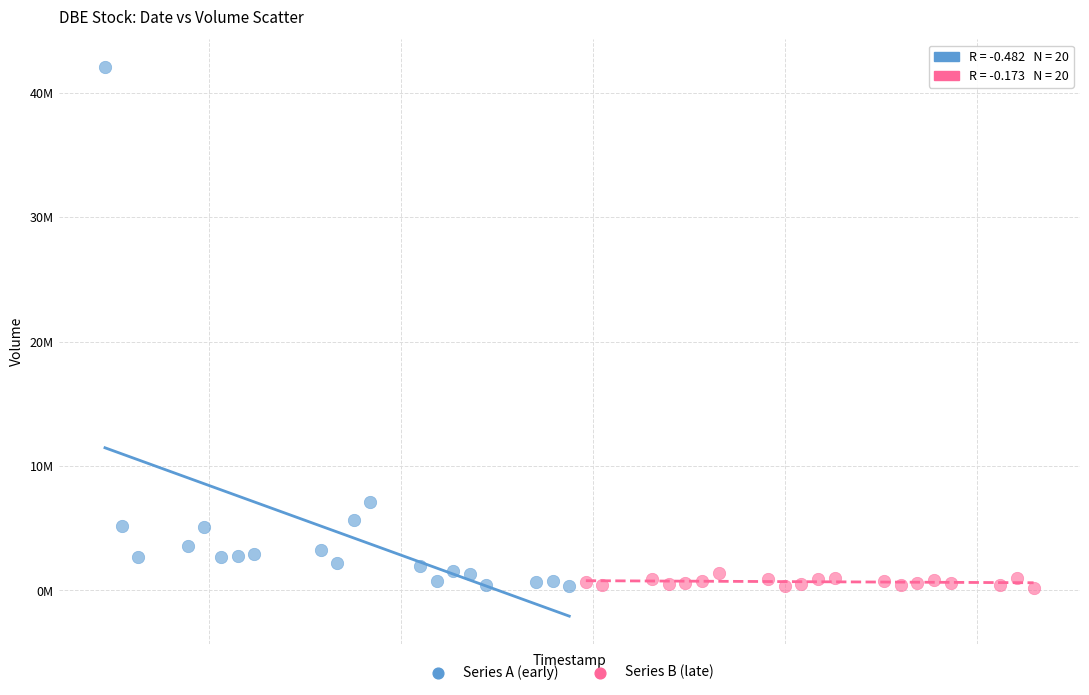

What are all the series names shown in the legend?

Series A (early), Series B (late)